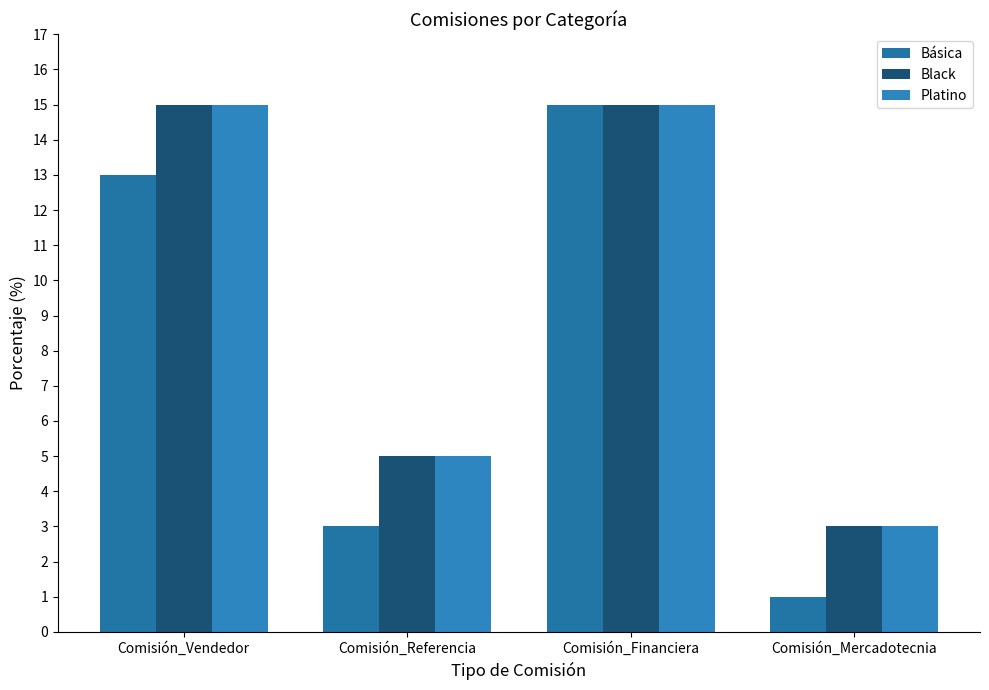

At how many categories does at least one series exceed 9?

2